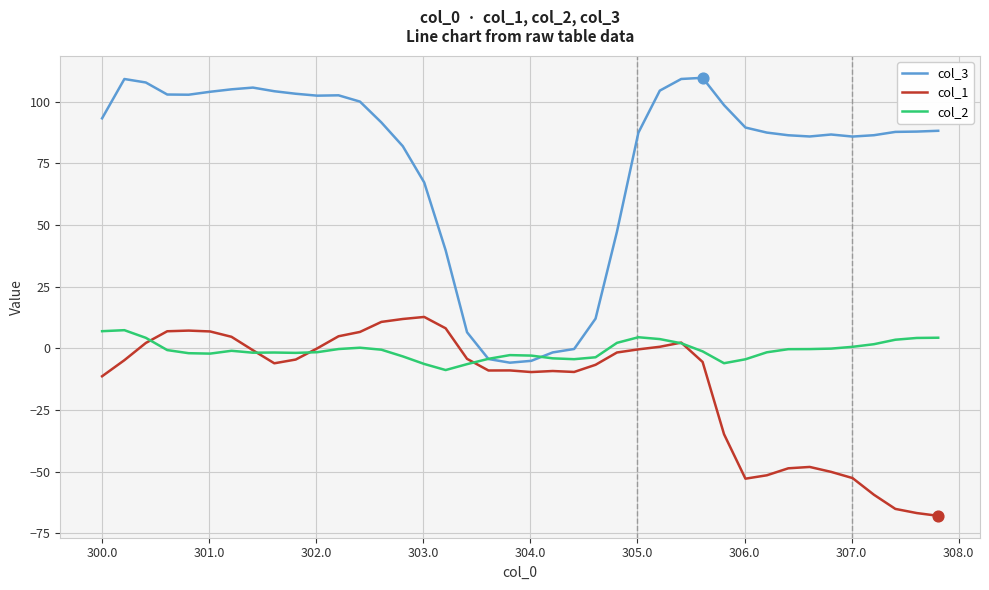

Which series has the largest total across all categories?

col_3